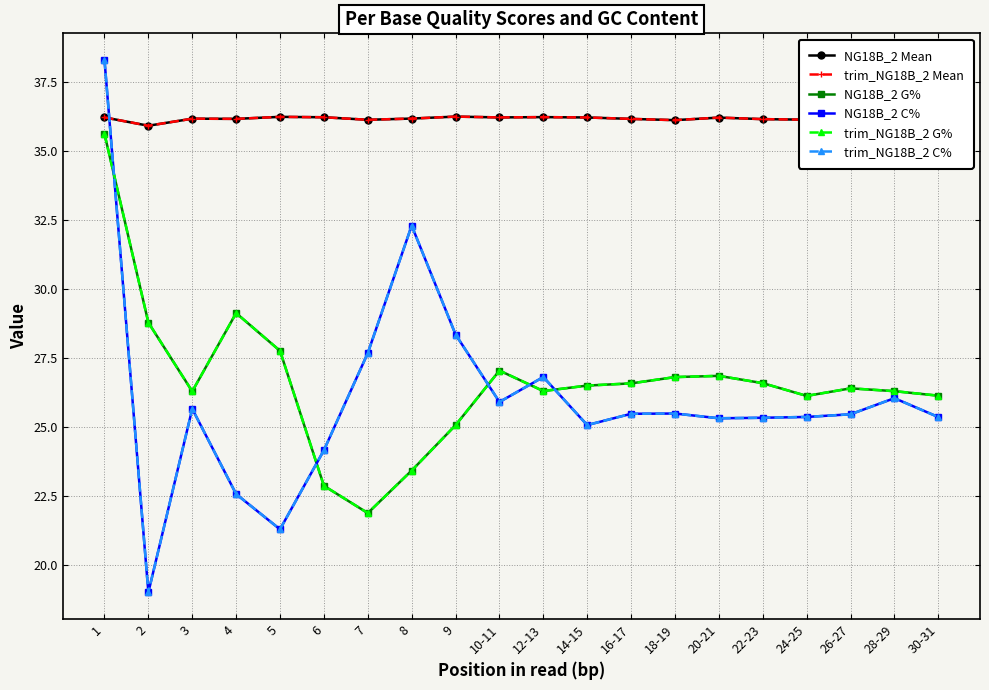

Which has a higher value, 20-21 or 6?

6